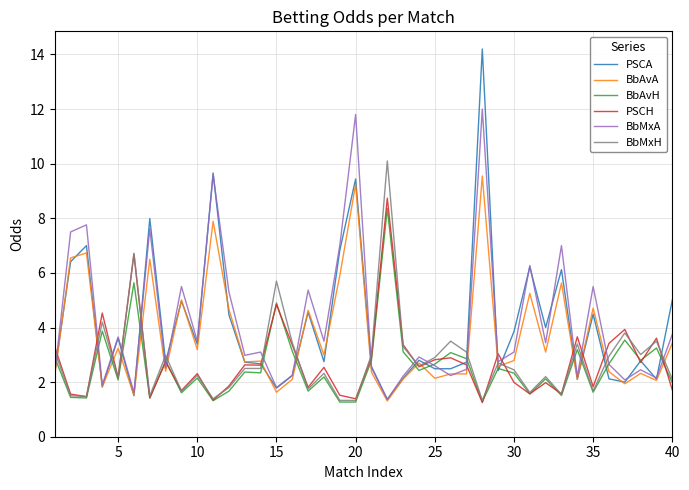

Does the chart display data point markers on the line(s)?

No